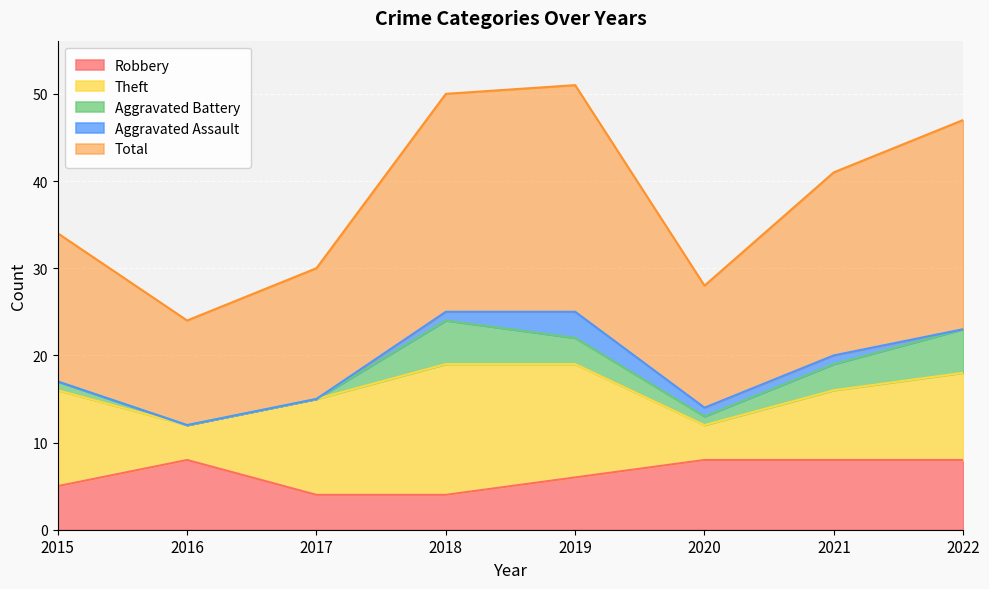

True or false: Total and Robbery intersect in this chart.

False